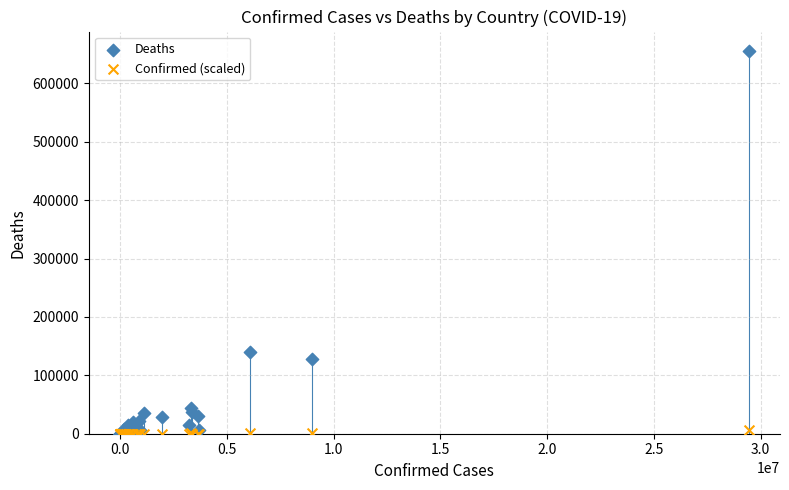

In the Deaths series, what Y value is closest to 327942?

139335.0